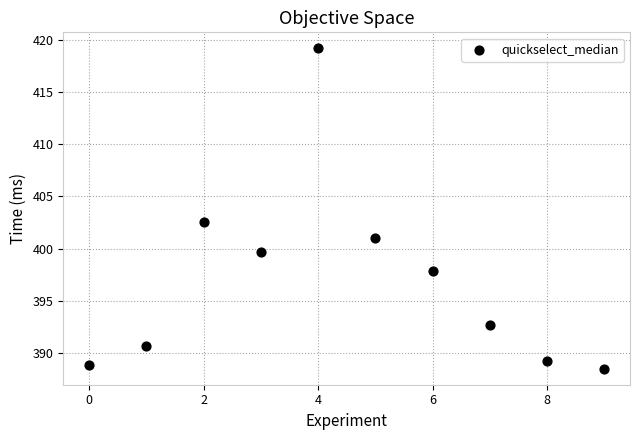

What is the range of Y values (max minus min)?

30.7